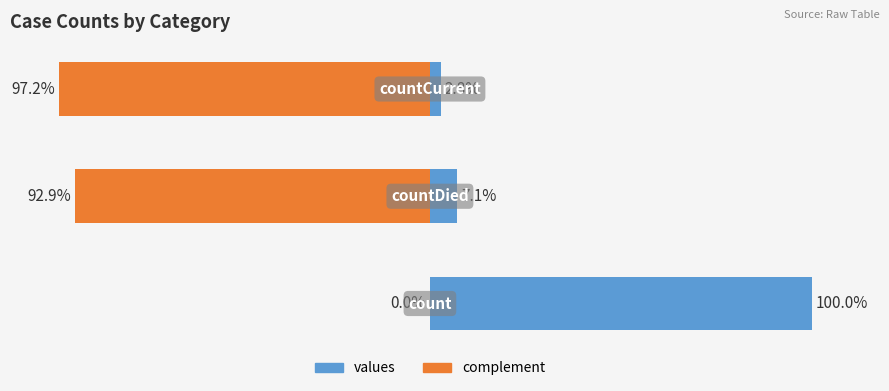

How many values are below 993?

1